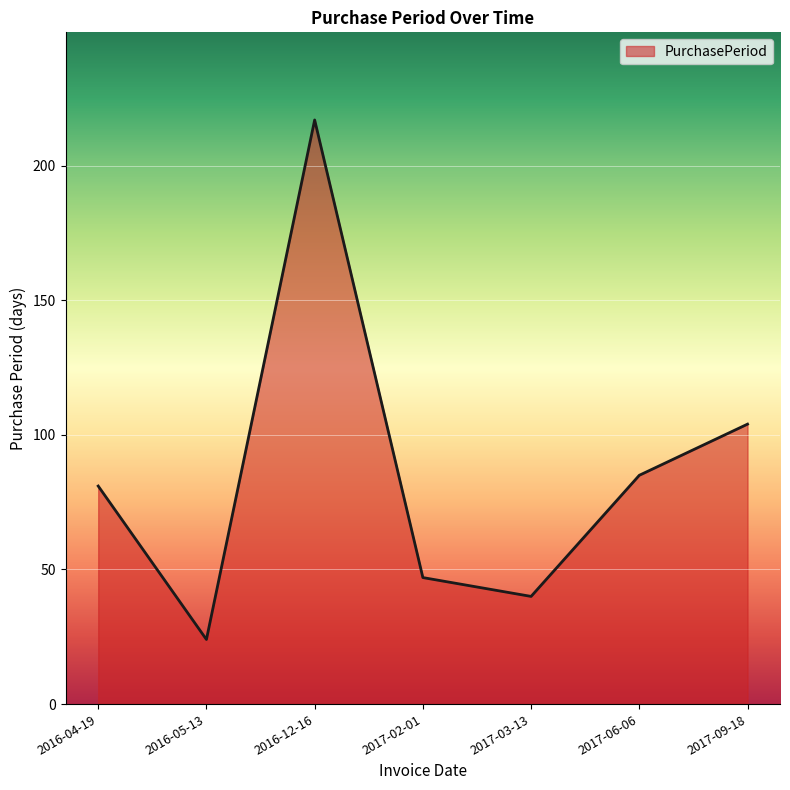

List the labels in order of value, largest first.

2016-12-16, 2017-09-18, 2017-06-06, 2016-04-19, 2017-02-01, 2017-03-13, 2016-05-13